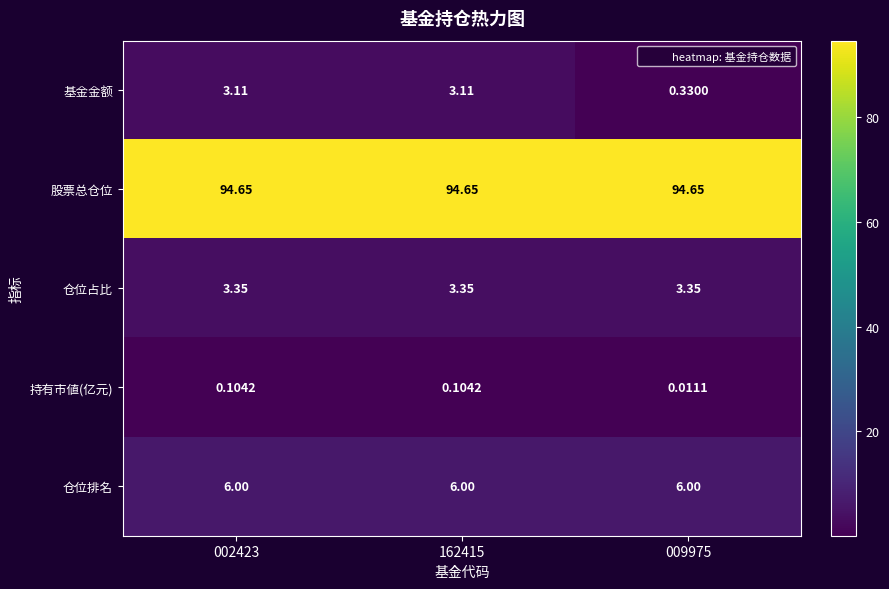

At 162415, list the series in order from smallest to largest.

持有市値(亿元), 基金金额, 仓位占比, 仓位排名, 股票总仓位